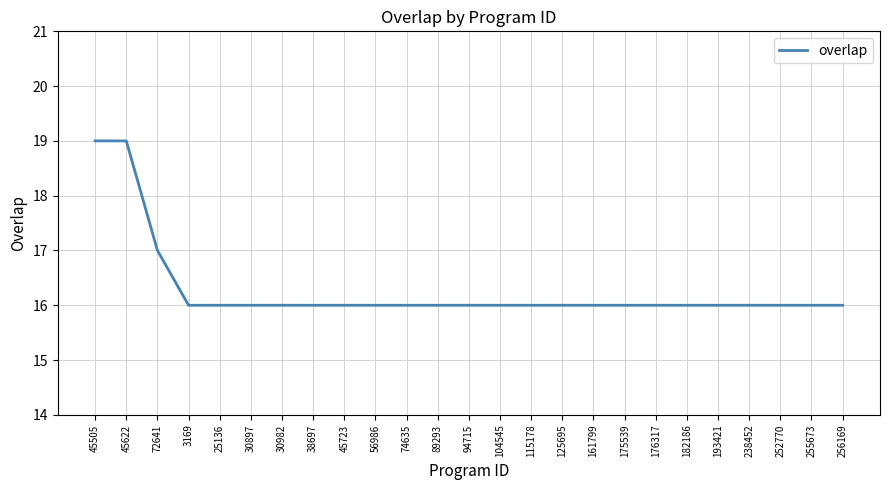

Reading left to right, what are all the values shown in this chart?

45505=19	45622=19	72641=17	3169=16	25136=16	30897=16	30982=16	38697=16	45723=16	56986=16	74635=16	89293=16	94715=16	104545=16	115178=16	125695=16	161799=16	175539=16	176317=16	182186=16	193421=16	238452=16	252770=16	255673=16	256169=16